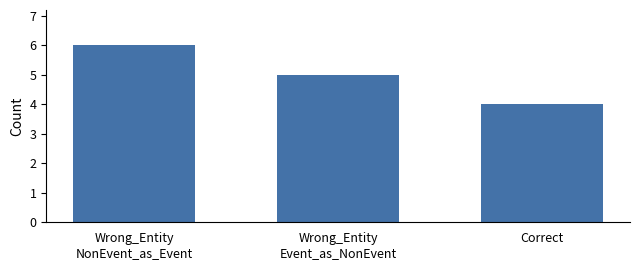

Reading left to right, what are all the values shown in this chart?

Wrong_Entity
NonEvent_as_Event=6	Wrong_Entity
Event_as_NonEvent=5	Correct=4